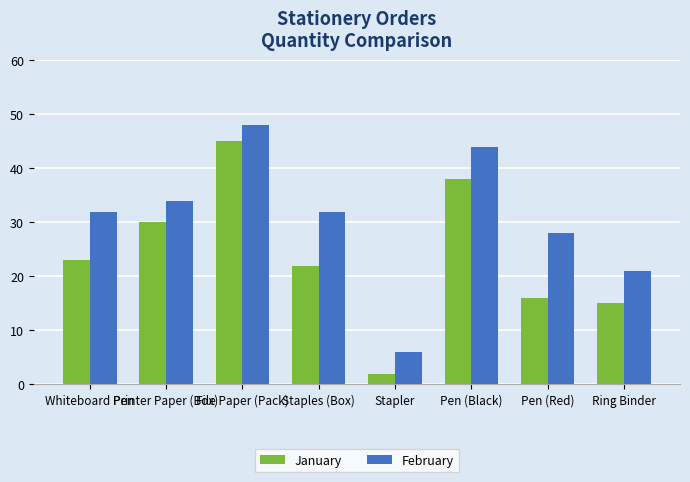

Which label corresponds to the largest value in the chart?

File Paper (Pack)